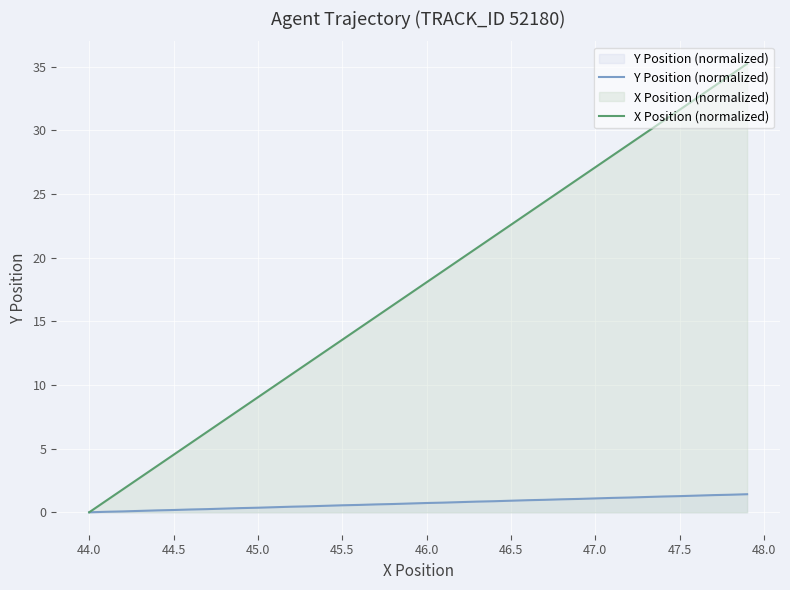

True or false: Y Position (normalized) has more than 2 interior local peaks.

False